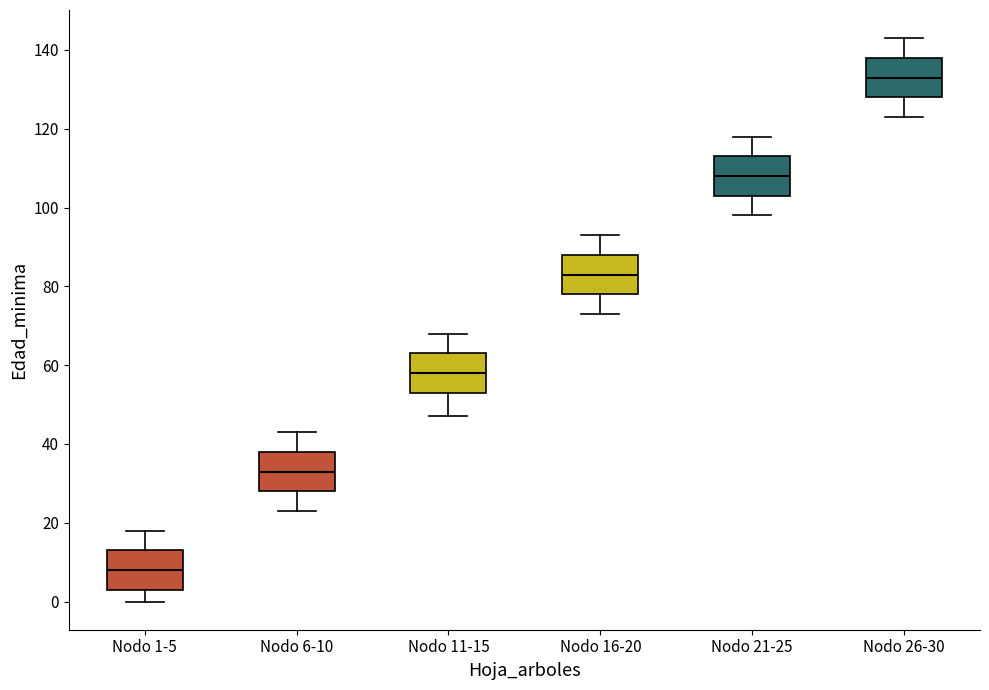

Where is the upper edge of the box for Nodo 11-15 on the y-axis? The values are not printed on the chart, so give them approximately, as read against the axis.

64